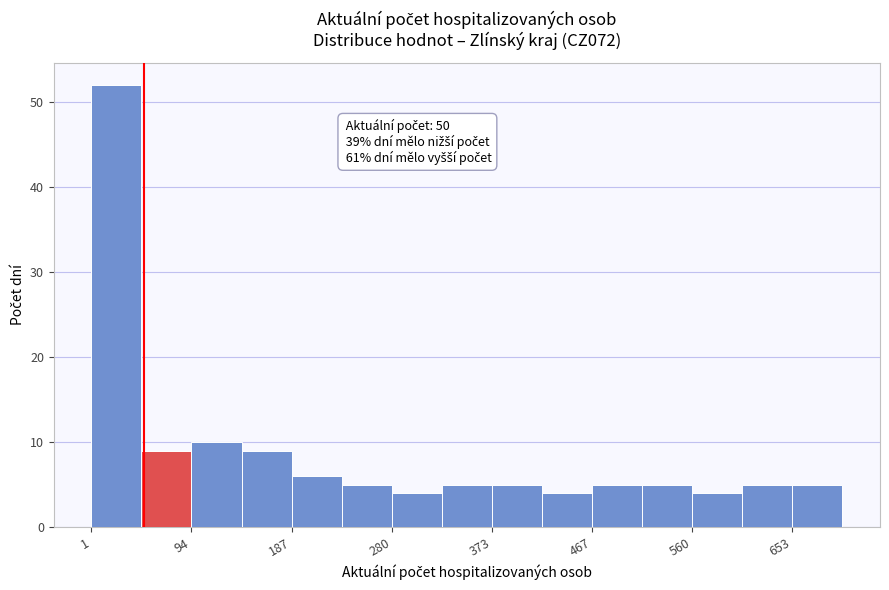

Over which range of the x-axis is the bar tallest?

0 to 50